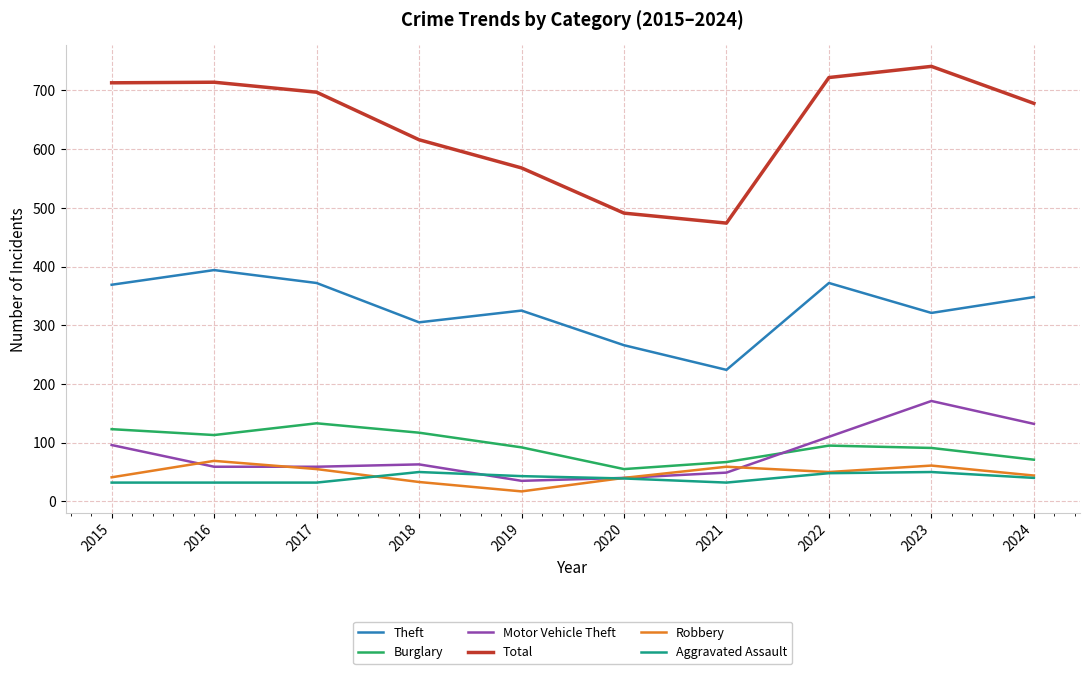

Does the chart have visible grid lines?

Yes